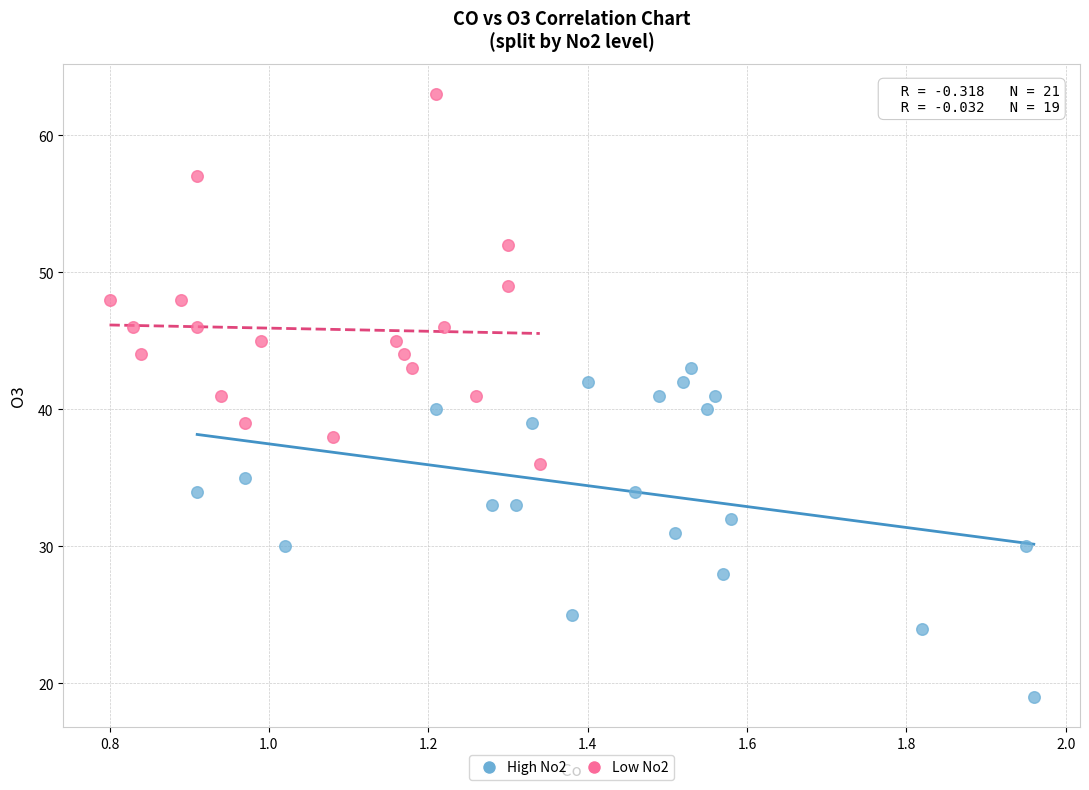

What are all the series names shown in the legend?

High No2, Low No2